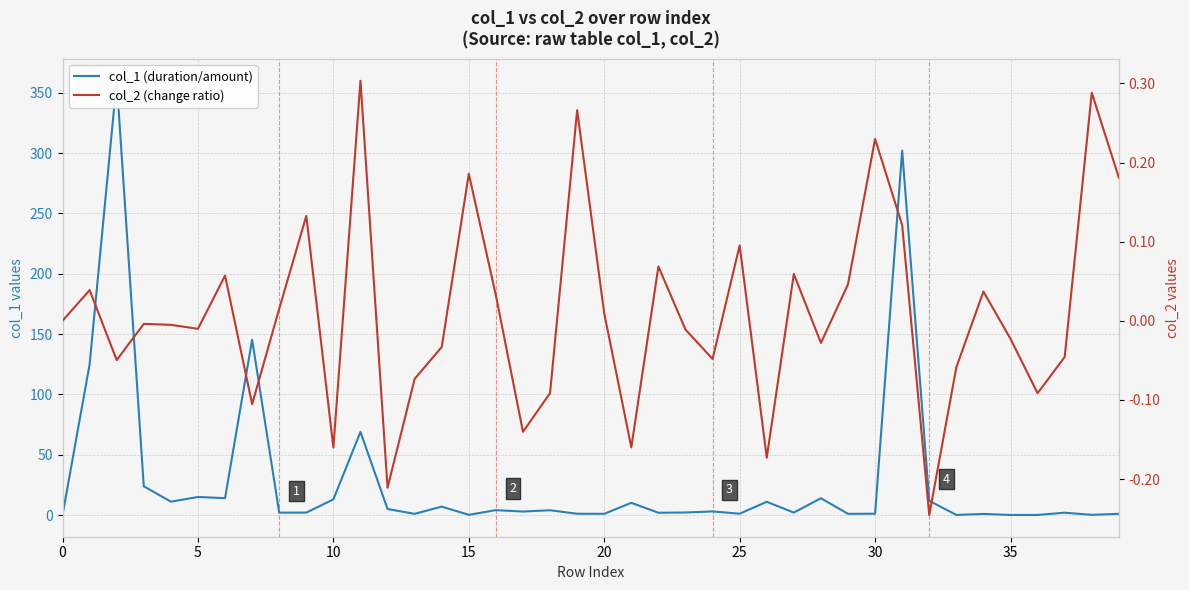

After their last crossing, which series has the higher values: col_1 (duration/amount) or col_2 (change ratio)?

col_1 (duration/amount)